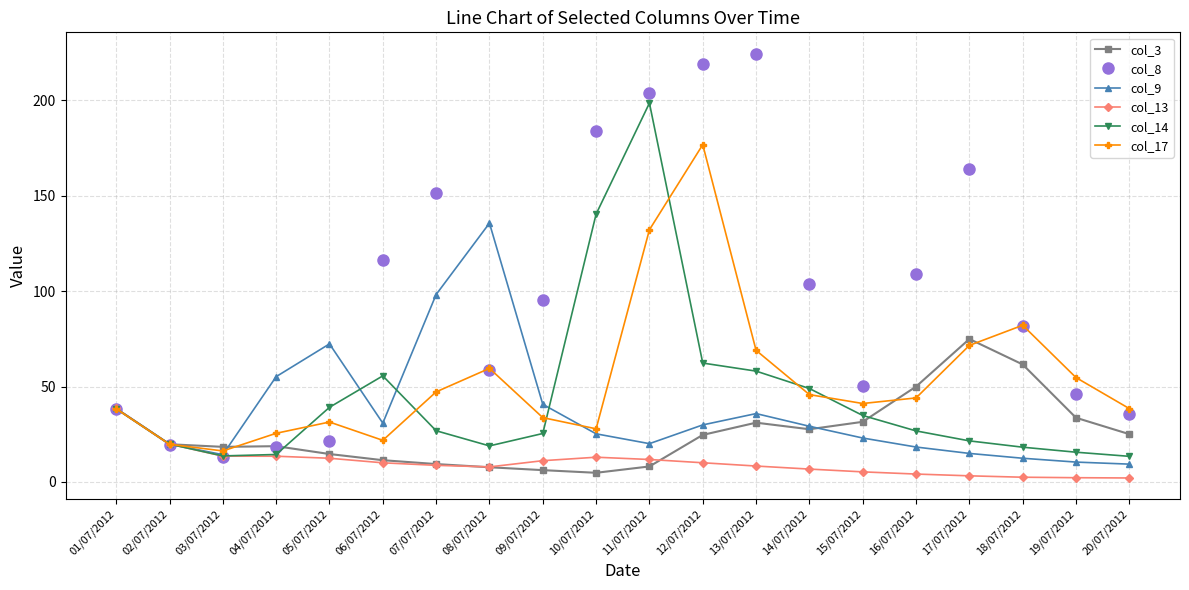

Where is the first local maximum for col_9?

05/07/2012